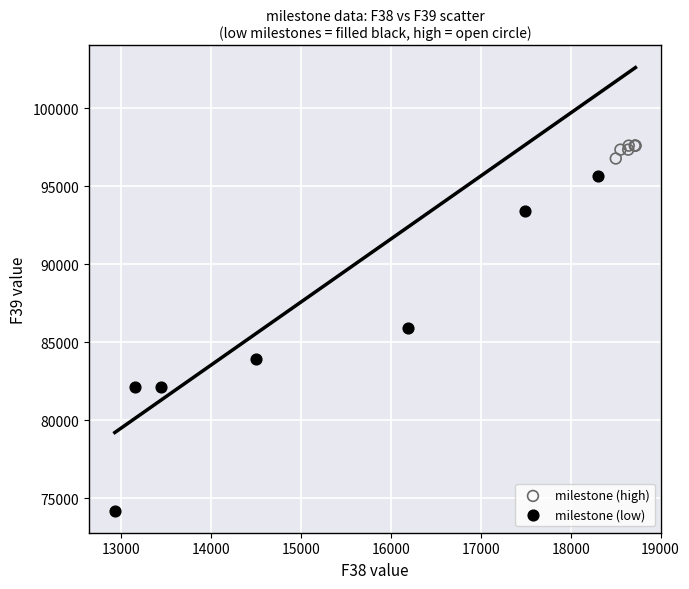

Which series has the widest spread of Y values?

milestone (low)